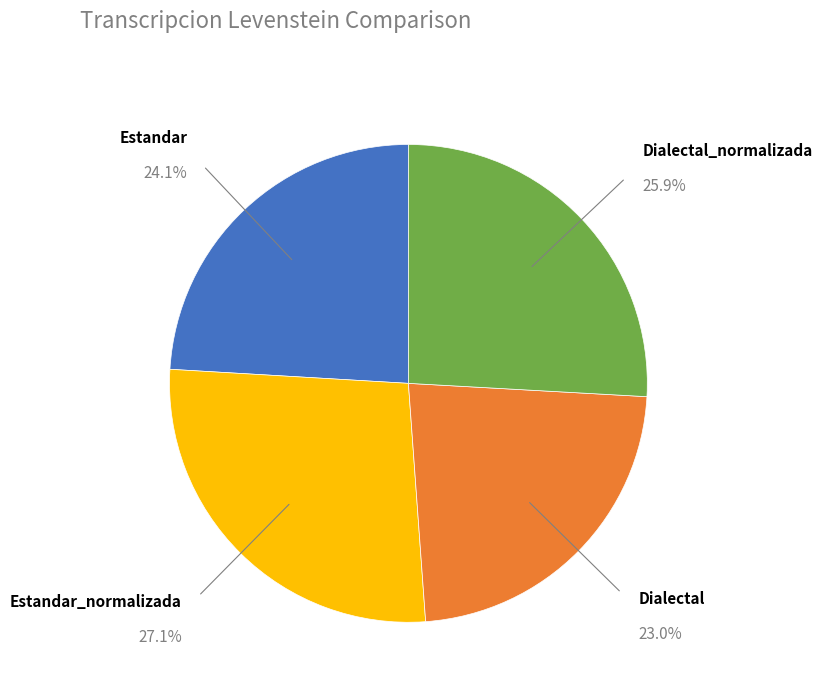

Is there a majority slice in this chart?

No